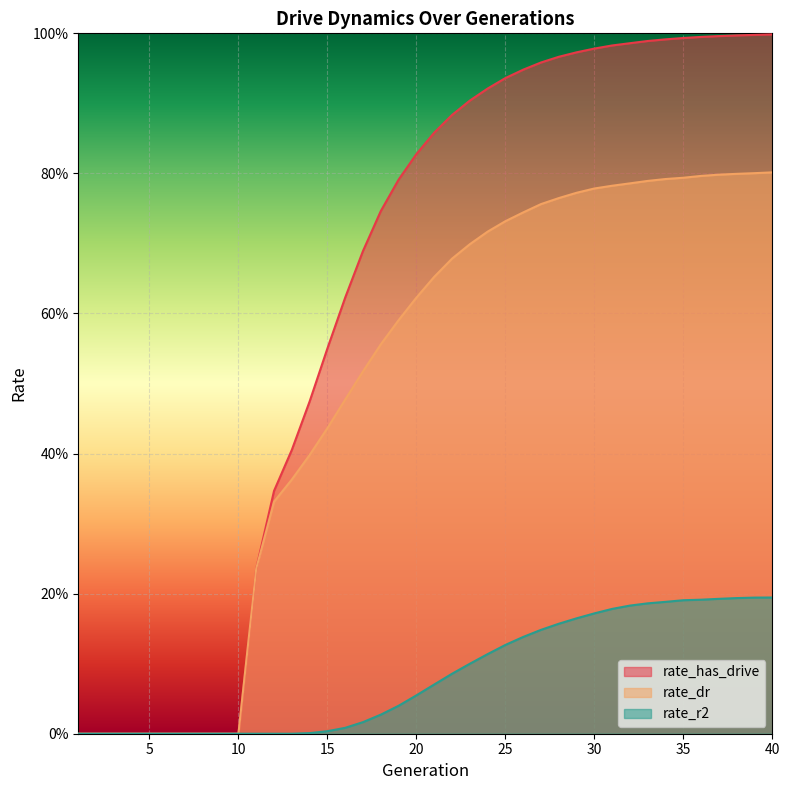

At which category is the sum across all series the highest?

40